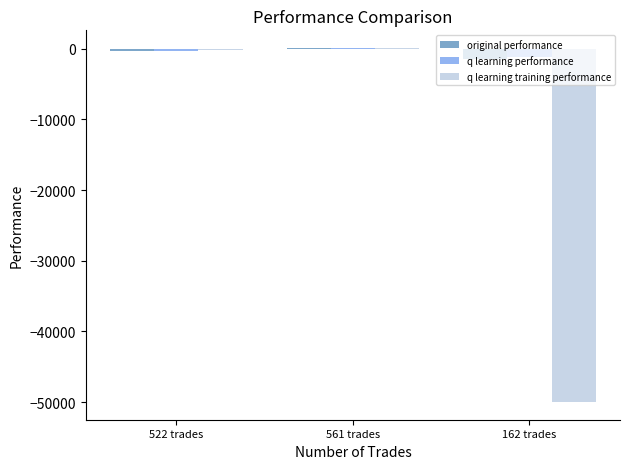

What are all the series names shown in the legend?

original performance, q learning performance, q learning training performance